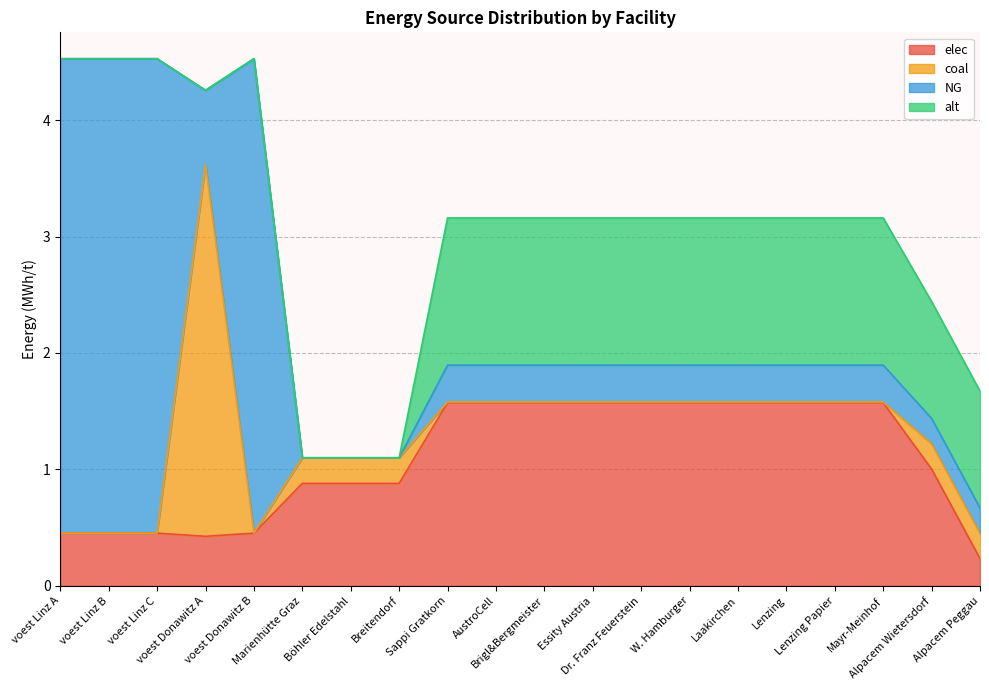

Which category has the highest value in the coal series?

voest Donawitz A